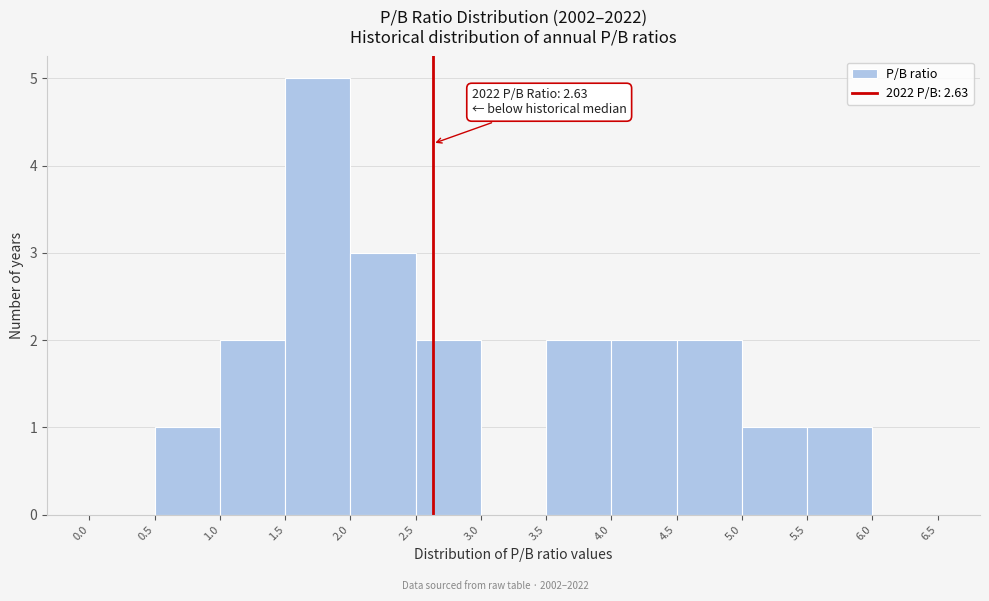

Over which range of the x-axis is the bar tallest?

1.5 to 2.0